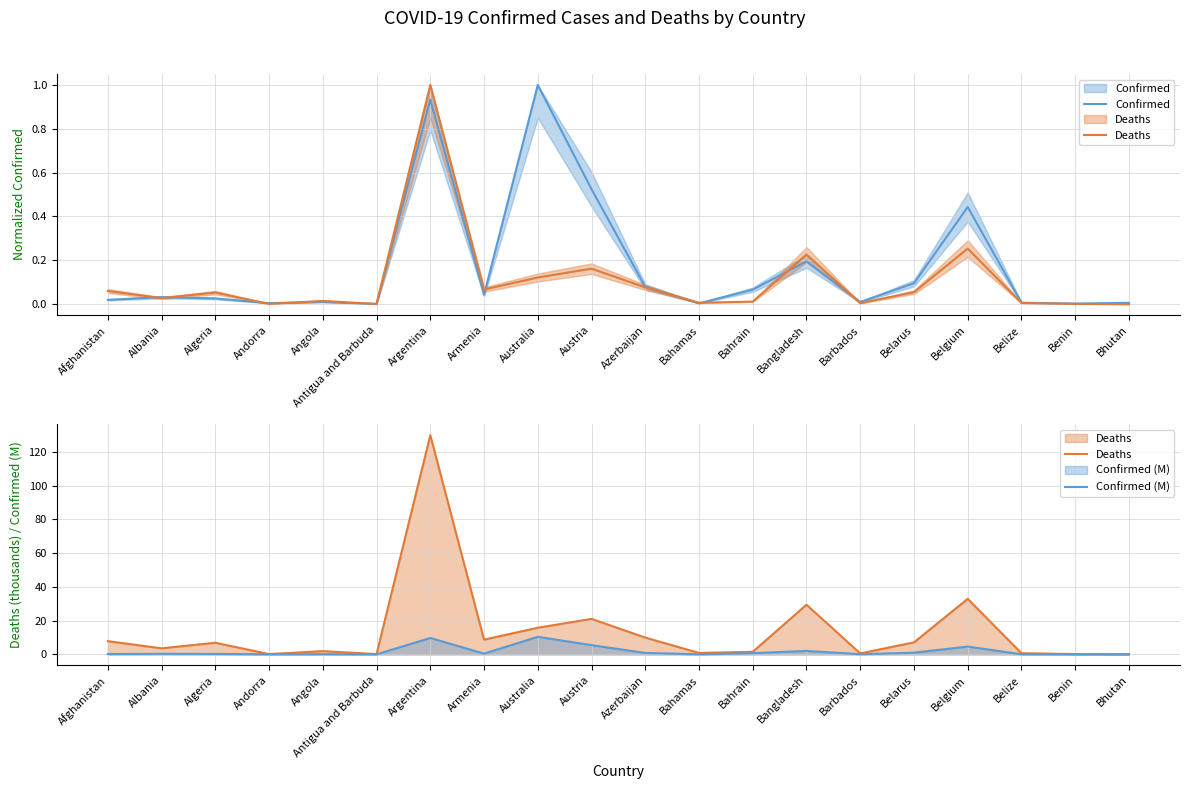

True or false: Confirmed and Deaths cross at least once.

False